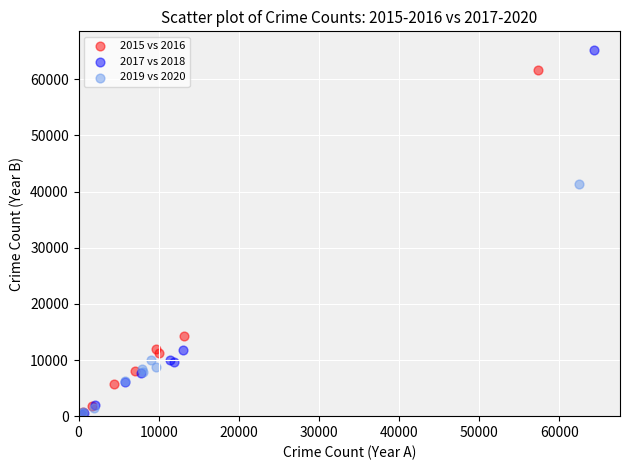

Which series has the widest spread of Y values?

2017 vs 2018